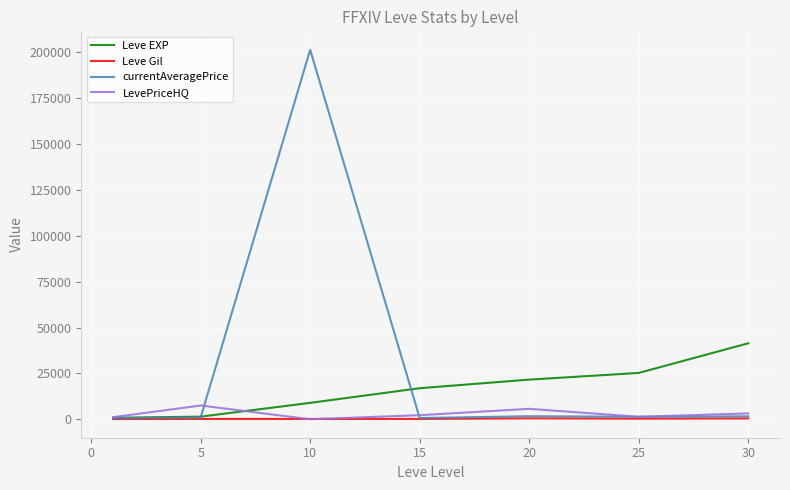

Which series has the largest range (max minus min)?

currentAveragePrice